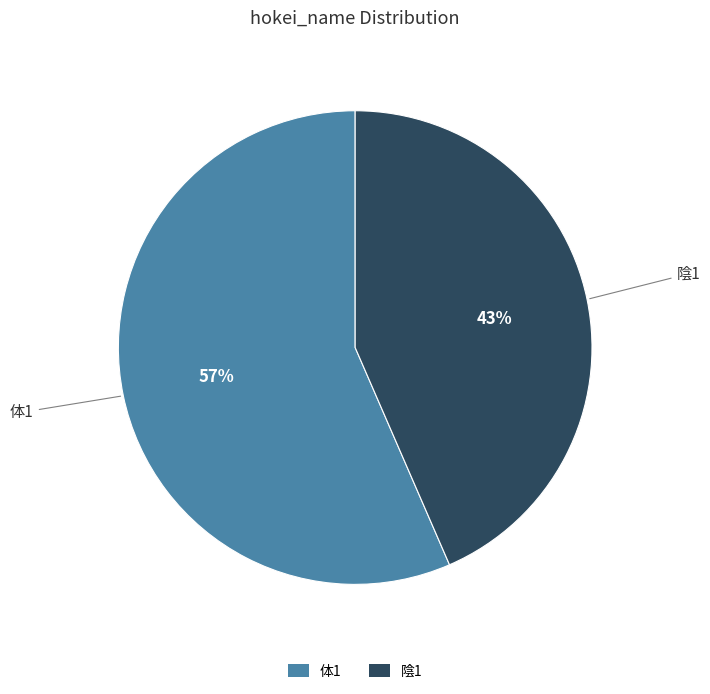

Approximately how many times larger is the value at 体1 compared to 陰1?

1.3